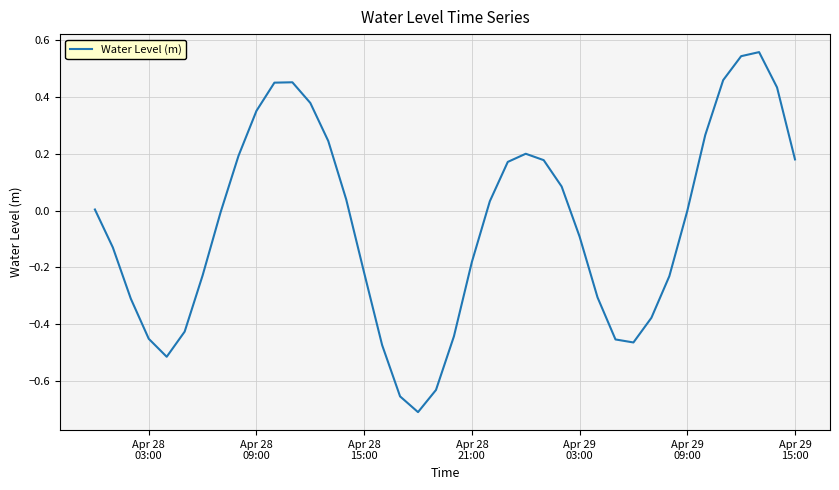

Reading right to left, transcribe all the data shown in this chart.

0.2	0.4	0.6	0.5	0.5	0.3	-0.0	-0.2	-0.4	-0.5	-0.5	-0.3	-0.1	0.1	0.2	0.2	0.2	0.0	-0.2	-0.4	-0.6	-0.7	-0.7	-0.5	-0.2	0.0	0.2	0.4	0.5	0.5	0.4	0.2	-0.0	-0.2	-0.4	-0.5	-0.5	-0.3	-0.1	0.0